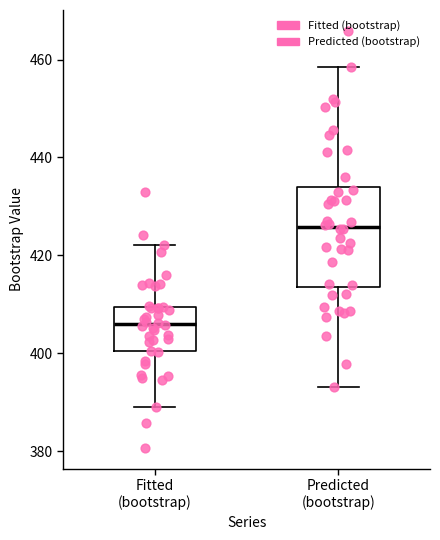

Where is the upper edge of the box for Fitted (bootstrap) on the y-axis? The values are not printed on the chart, so give them approximately, as read against the axis.

410